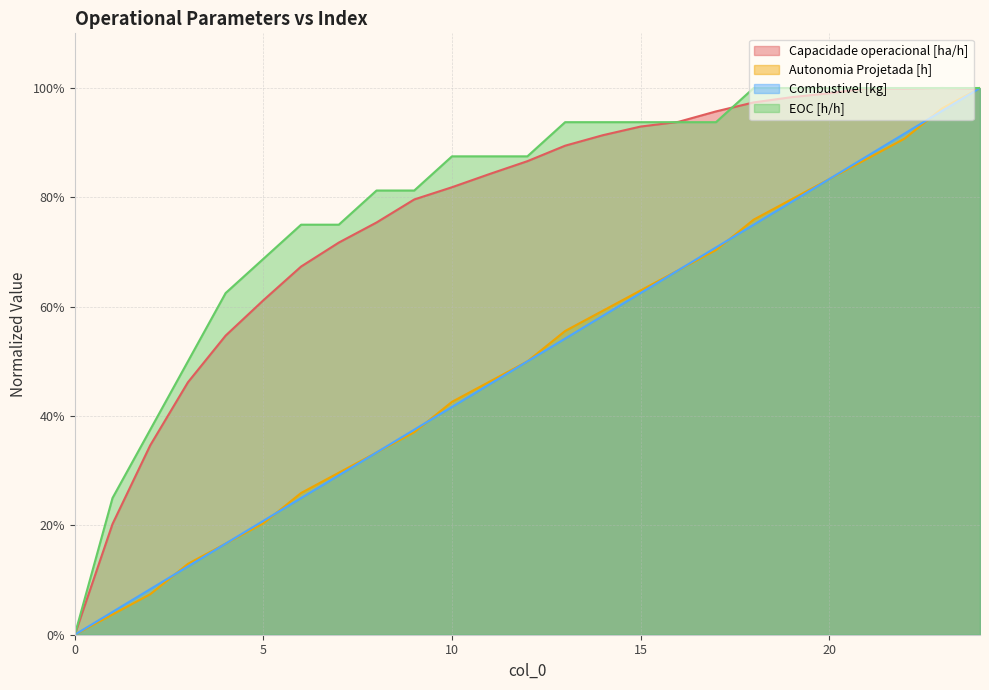

How many lines are shown in the chart?

4